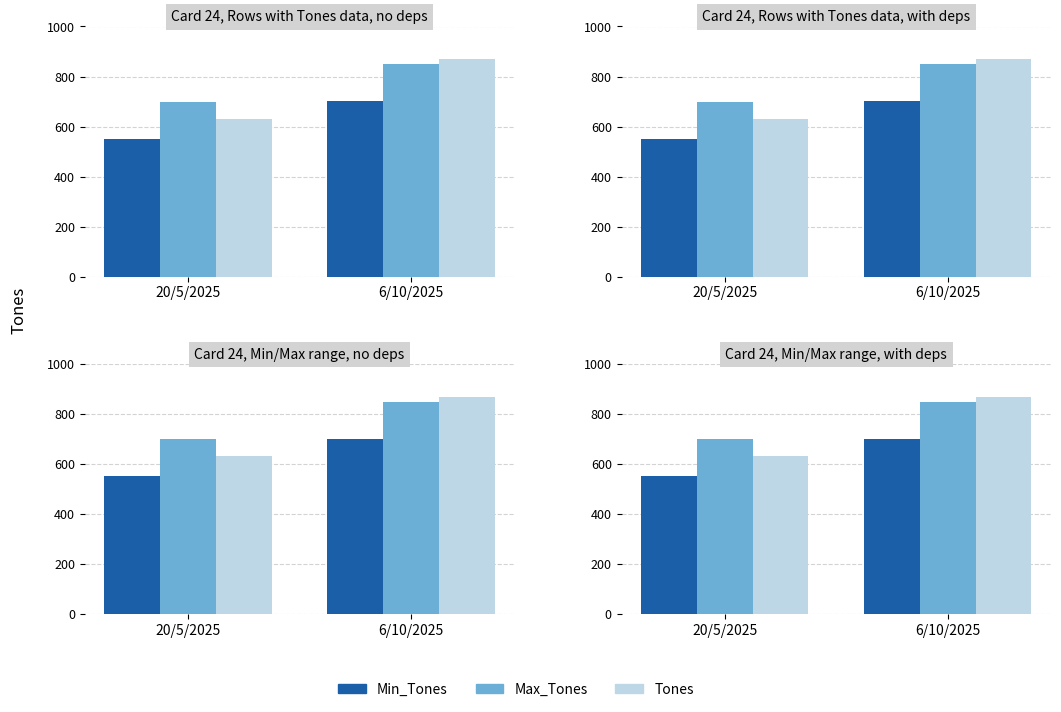

How many groups of bars are there?

2